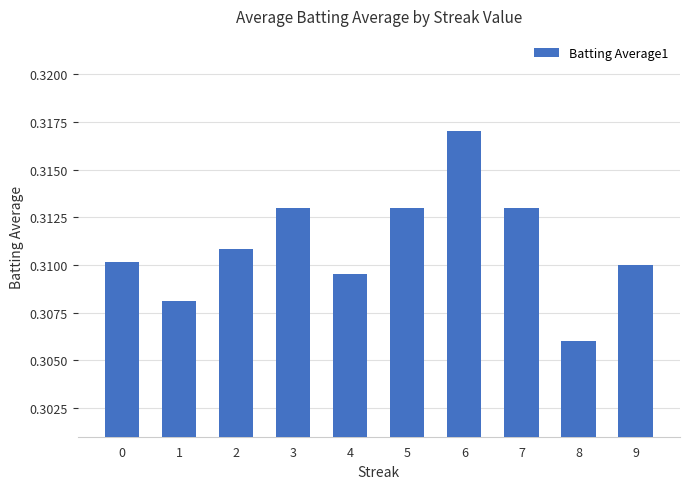

At which category does the chart reach its minimum across all series?

8